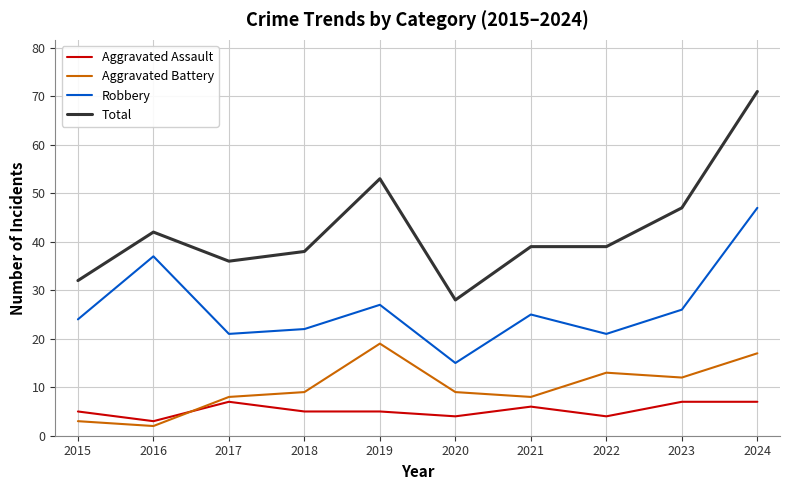

How many categories are shown in the chart?

10